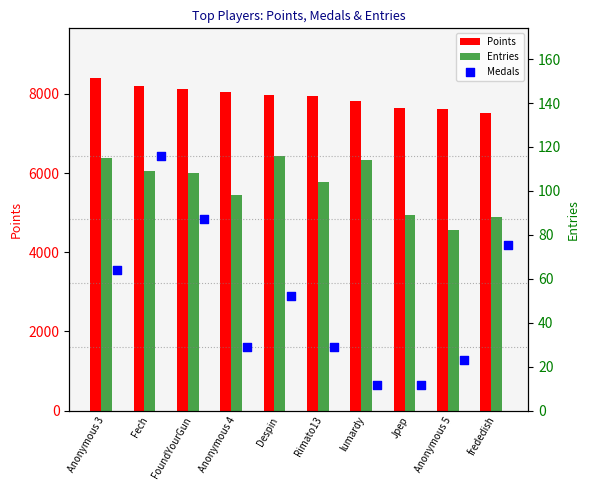

Which series has the largest total across all categories?

Points